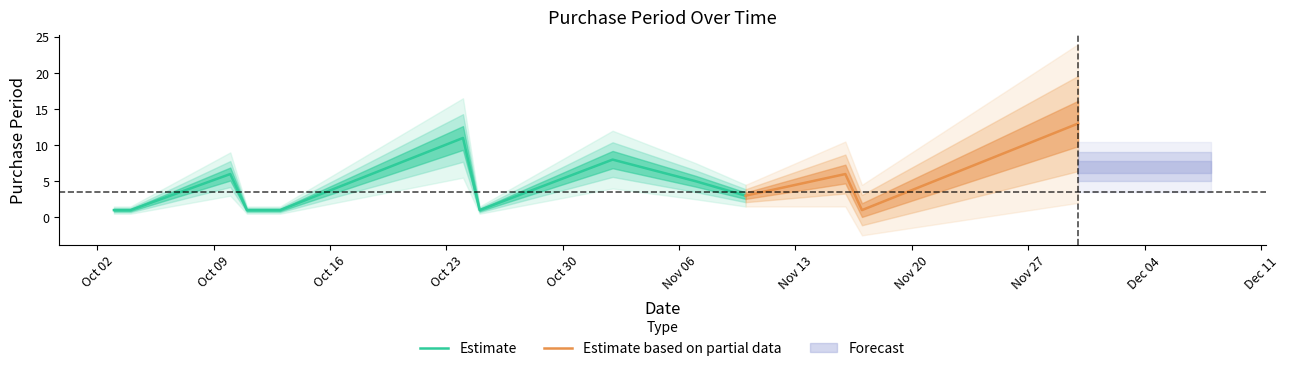

The chart shows a value of 1 at 2017-10-13. True or false?

True